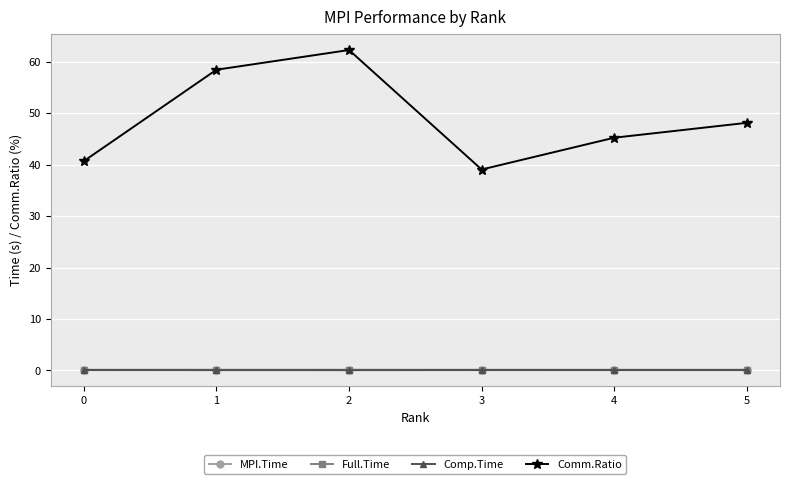

True or false: Comm.Ratio has more than 1 points higher than both neighbors.

False